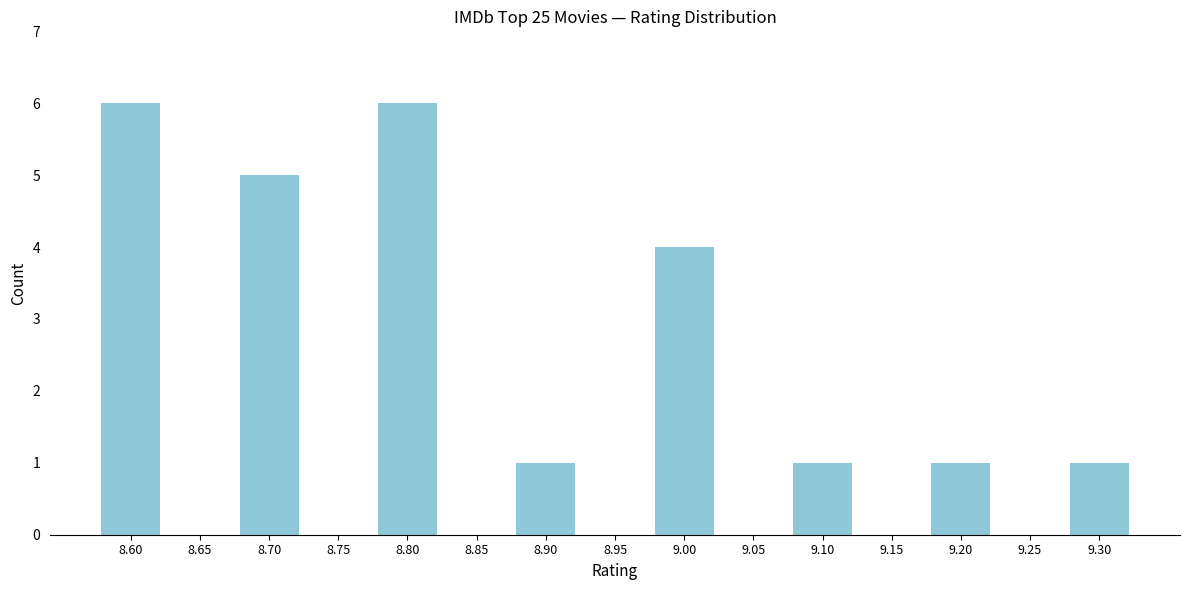

Reading left to right, what are all the values shown in this chart?

8.60=6	8.65=0	8.70=5	8.75=0	8.80=6	8.85=0	8.90=1	8.95=0	9.00=4	9.05=0	9.10=1	9.15=0	9.20=1	9.25=0	9.30=1